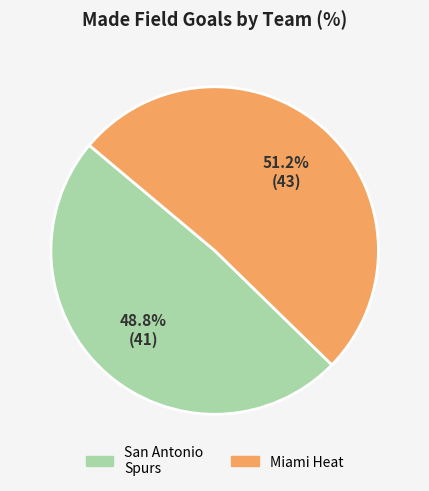

Does any single category account for the majority?

Yes